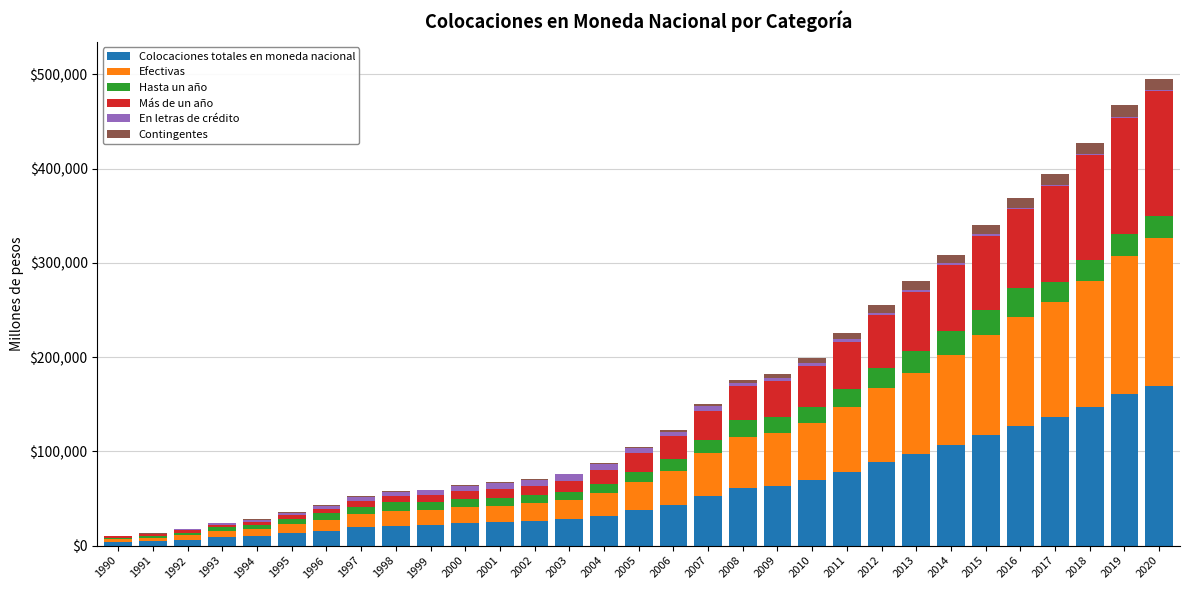

What is the highest value of the Colocaciones totales en moneda nacional series?

169296